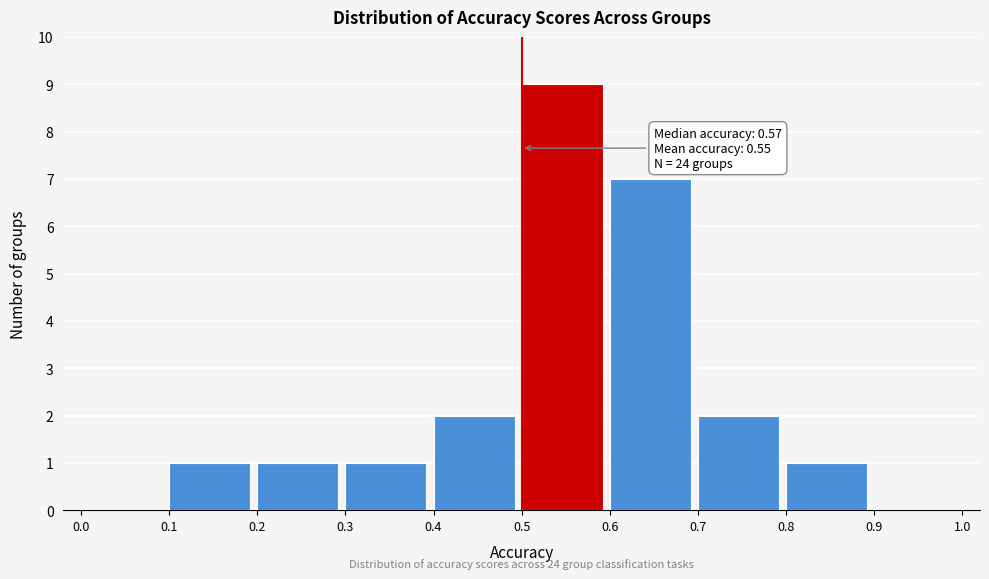

Over which range of the x-axis is the bar tallest?

0.5 to 0.6